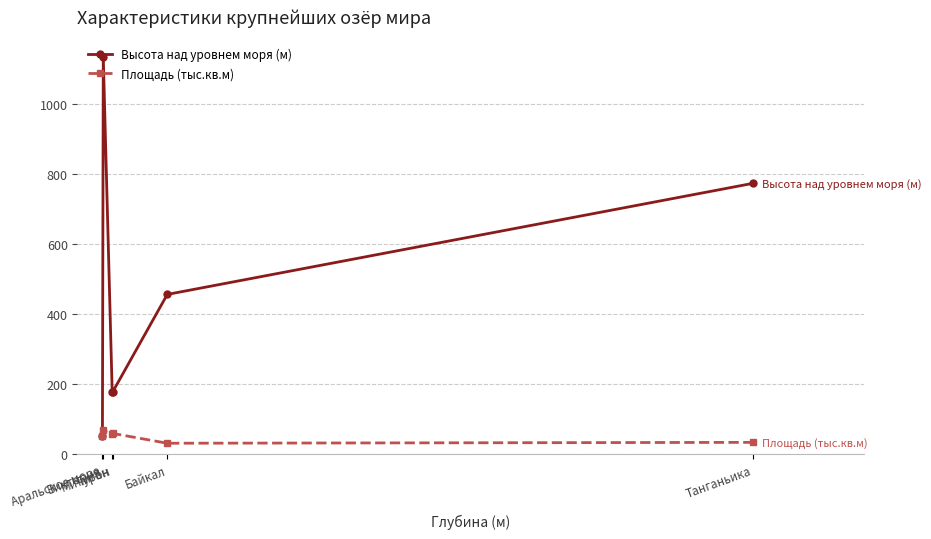

What is the total value across all series at Мичиган?

235.0